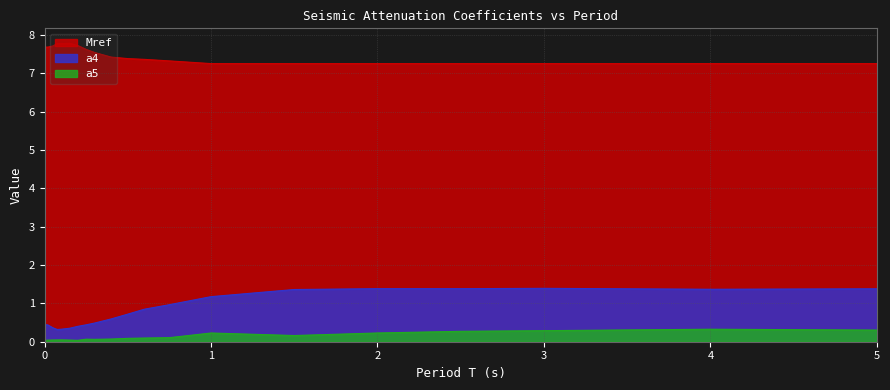

What is the maximum value for Mref?

7.8